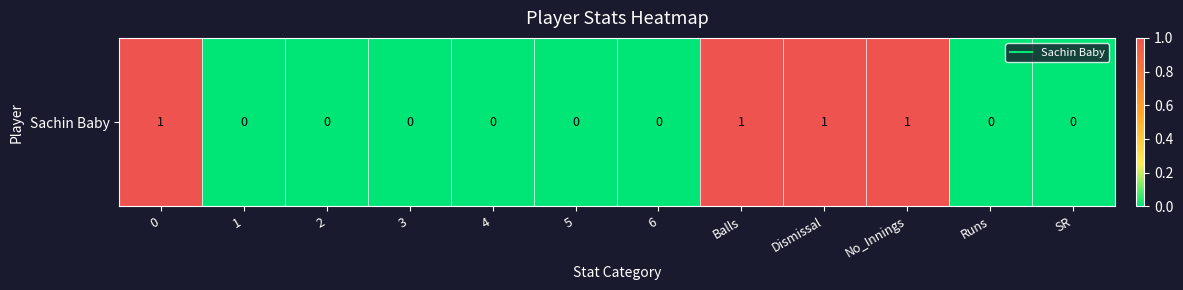

True or false: the data shows 1 at Runs.

False